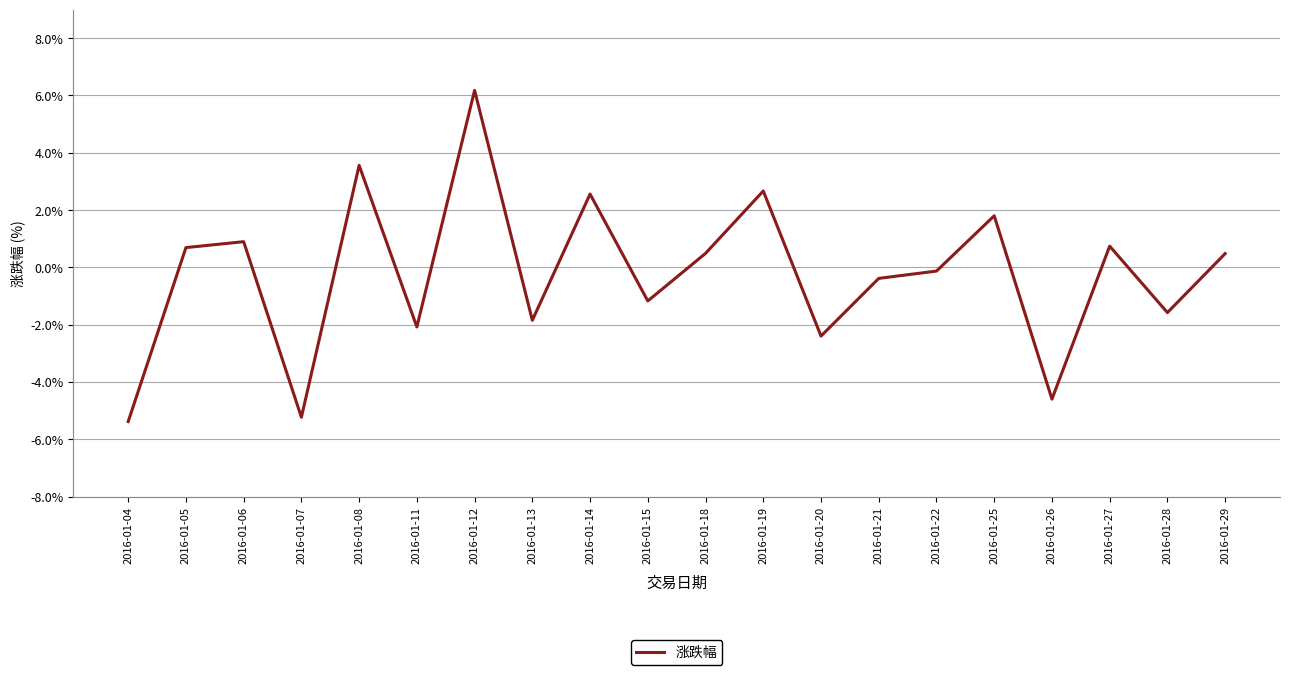

Which category has the highest value across all series?

2016-01-12